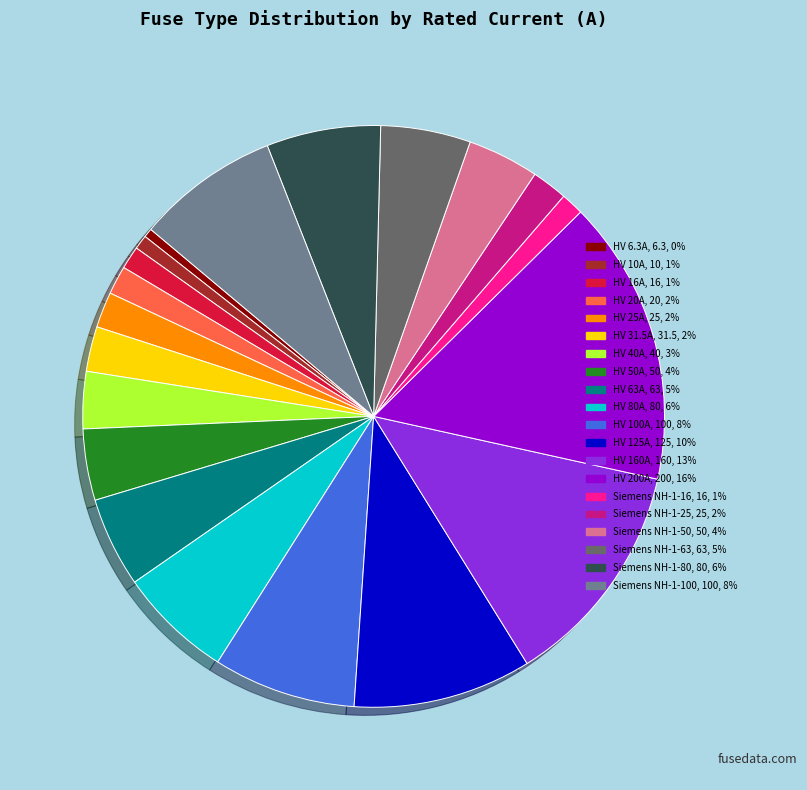

Count the number of slices in the pie.

20